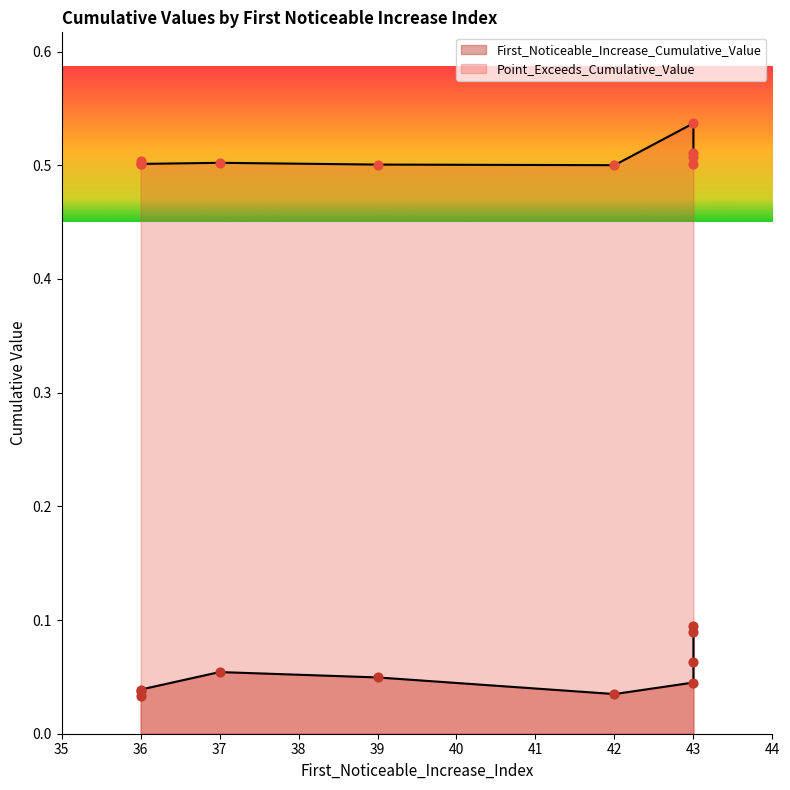

What are all the series names shown in the legend?

First_Noticeable_Increase_Cumulative_Value, Point_Exceeds_Cumulative_Value